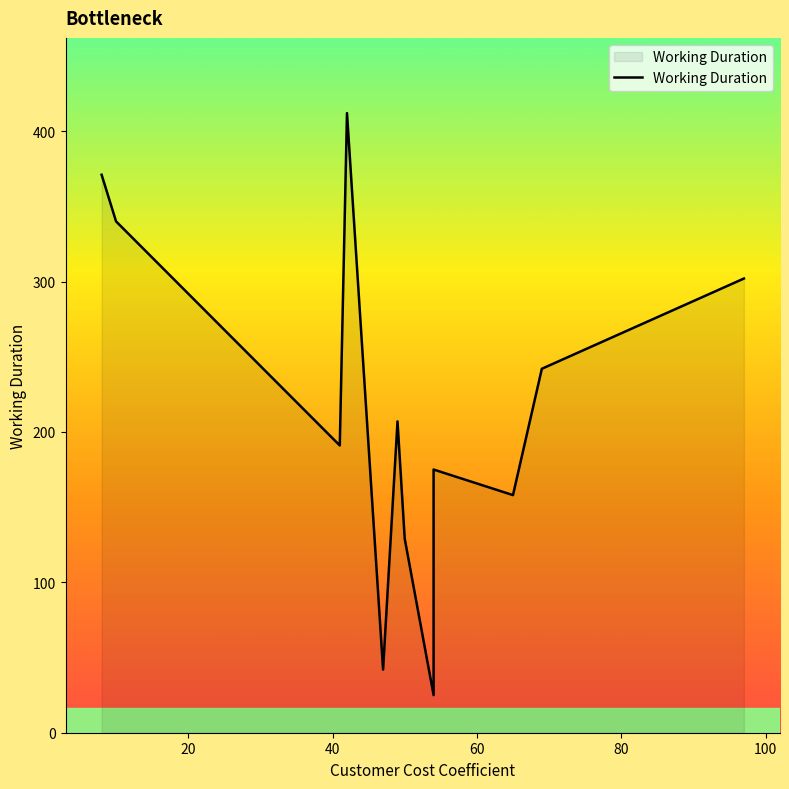

How many values exceed 207?

5